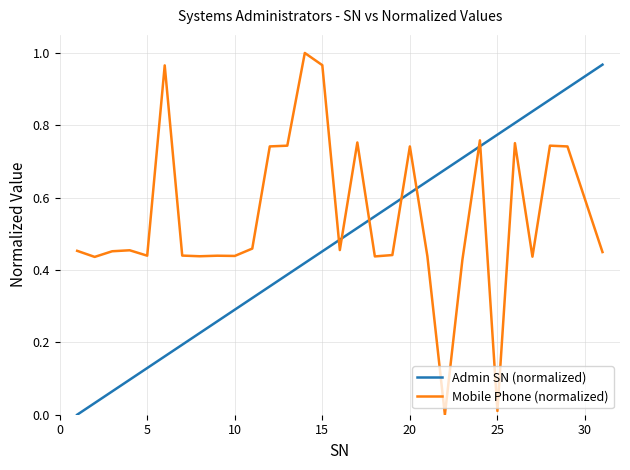

Which series has the largest total across all categories?

Mobile Phone (normalized)